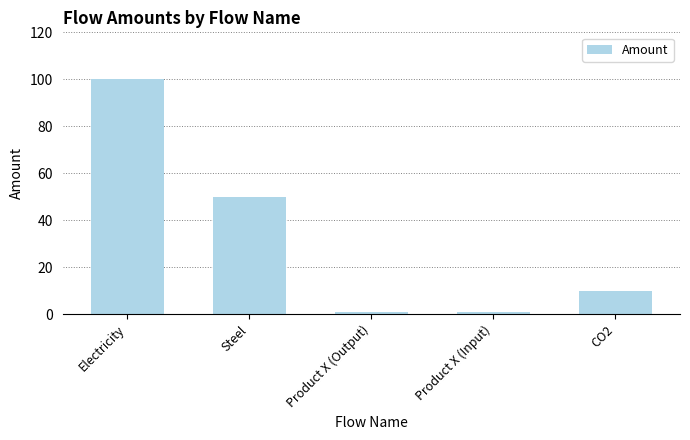

What is the change in value from Electricity to CO2?

-90